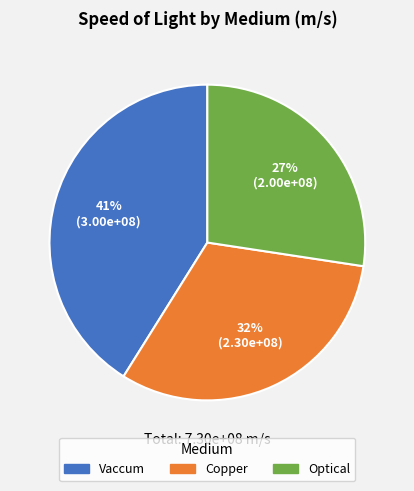

Which category has the biggest portion of the pie?

Vaccum